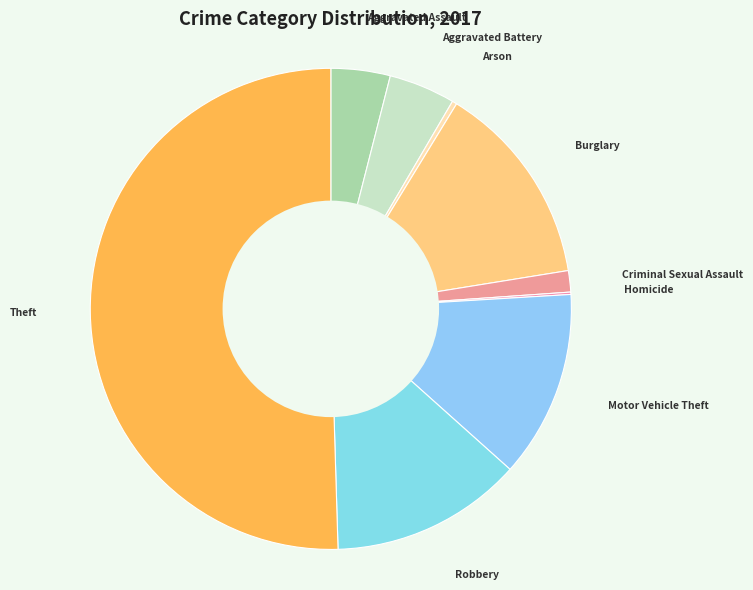

Which category has the biggest portion of the pie?

Theft